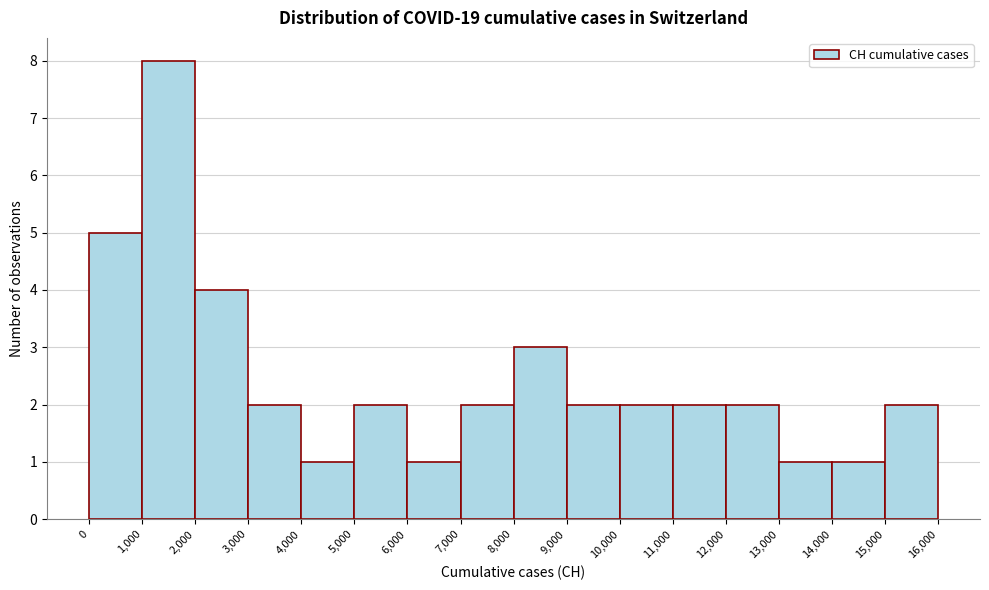

What is the height of the bar covering 2,000 to 3,000 on the x-axis? The values are not printed on the chart, so give them approximately, as read against the axis.

4